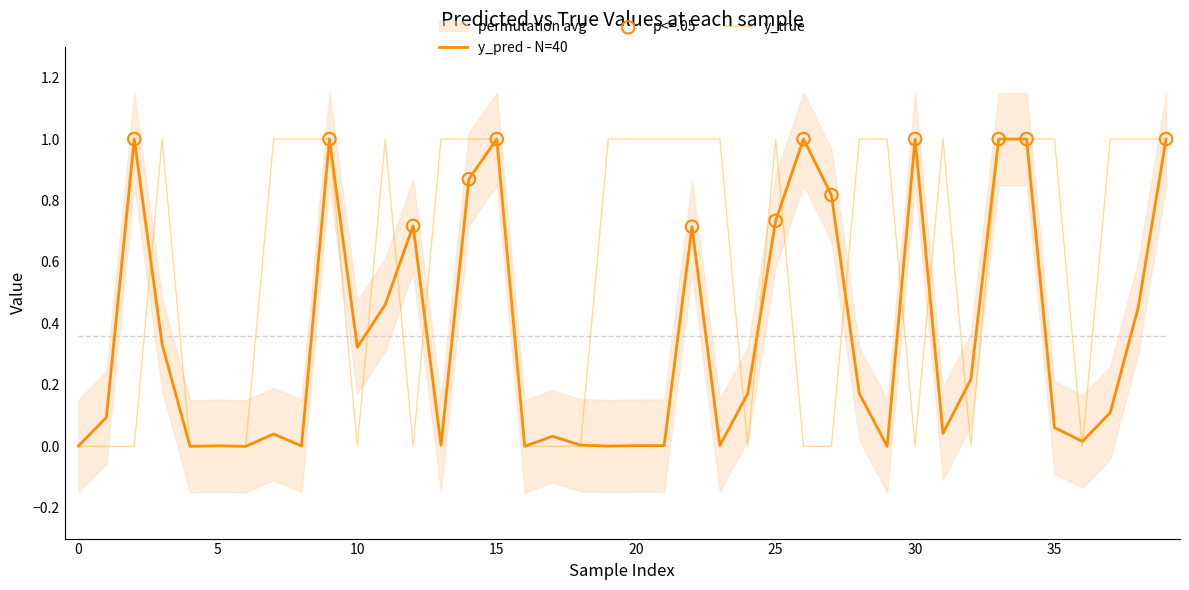

Which series contains the highest Y value?

y_pred